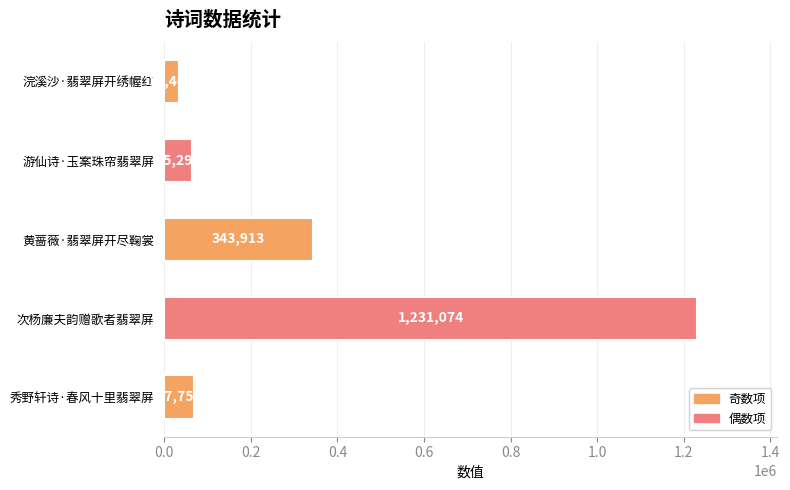

What position from the bottom is 浣溪沙·翡翠屏开绣幄红?

5